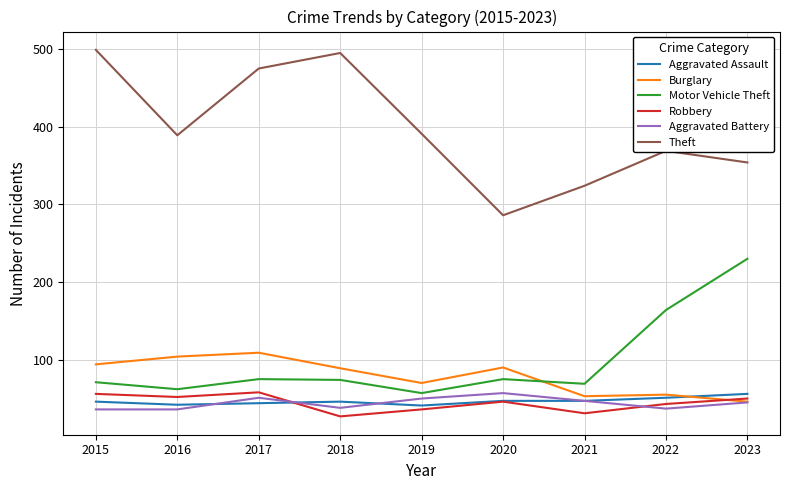

In Theft, how many points are higher than both neighbors (excluding endpoints)?

2